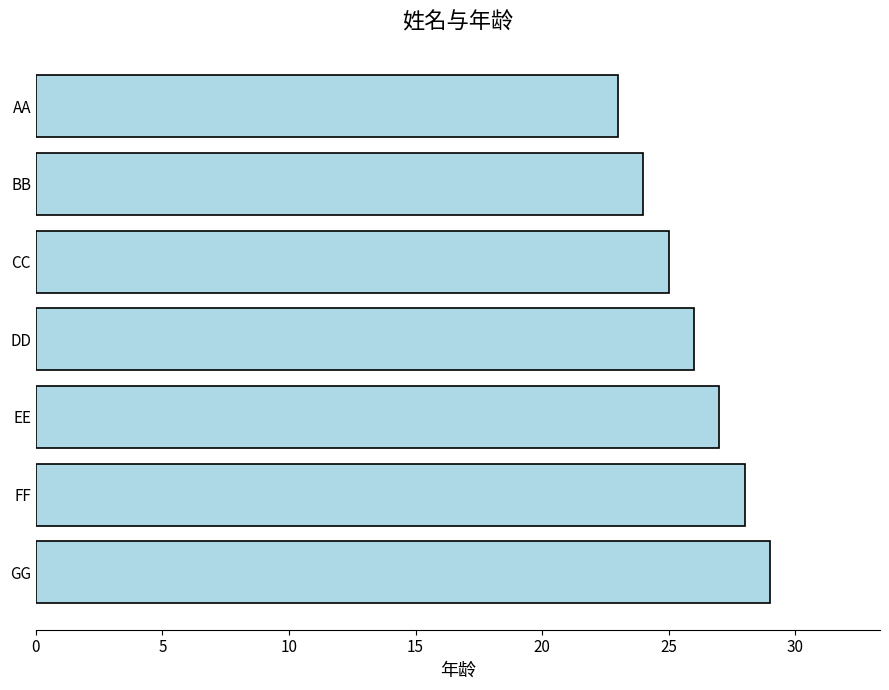

Reading bottom to top, what are all the values shown in this chart?

GG=29	FF=28	EE=27	DD=26	CC=25	BB=24	AA=23